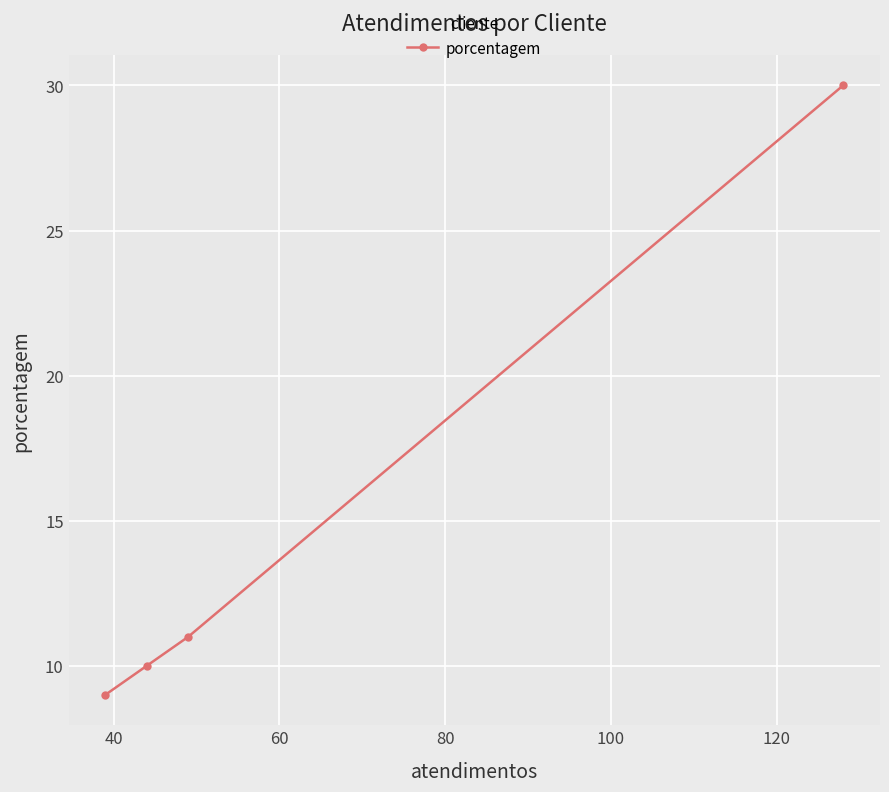

Does the chart display data point markers on the line(s)?

Yes